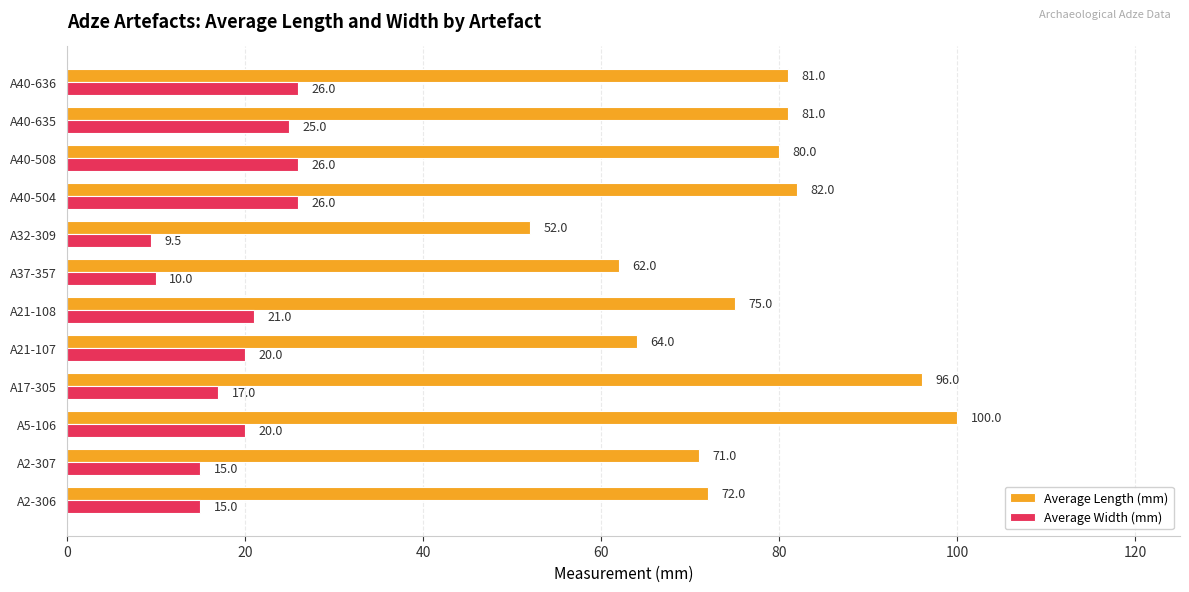

What is the average value of the Average Width (mm) series?

19.2